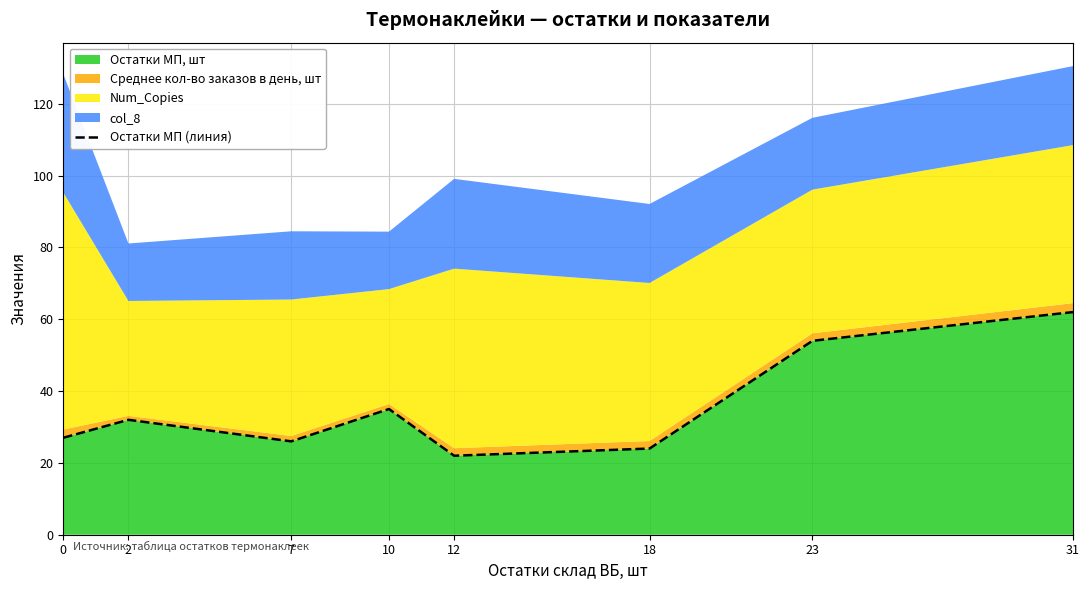

What is the minimum value shown in the chart?

22